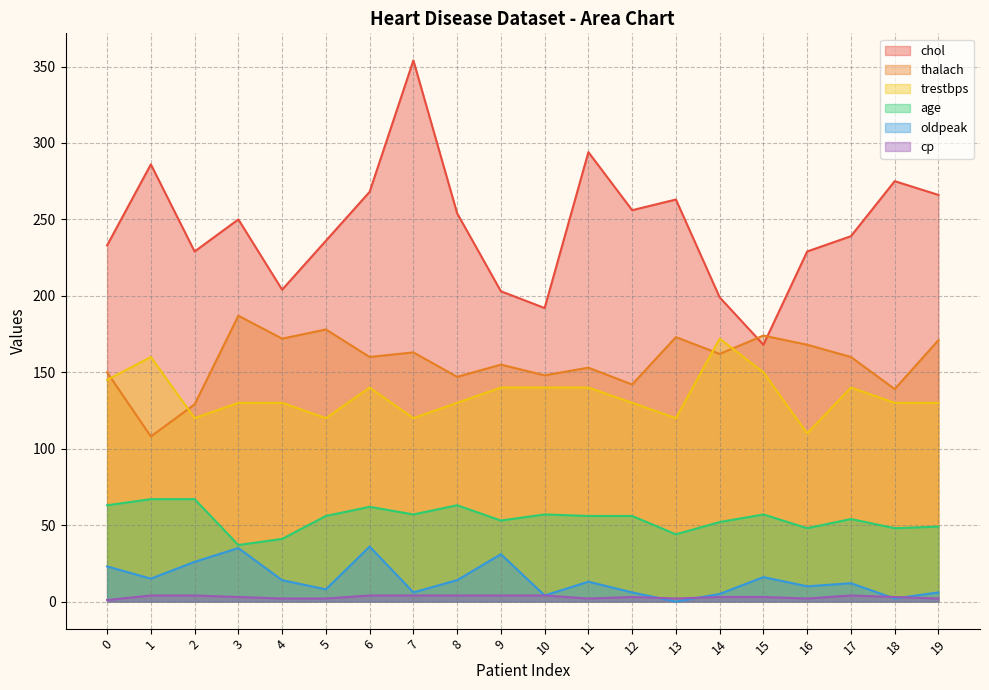

Where is the first local minimum for thalach?

1